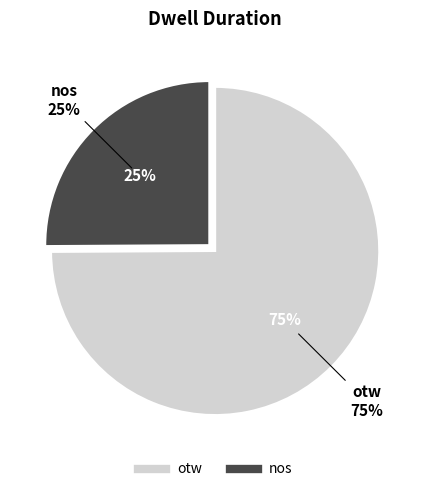

To the nearest percent, what is the average slice percentage?

50%